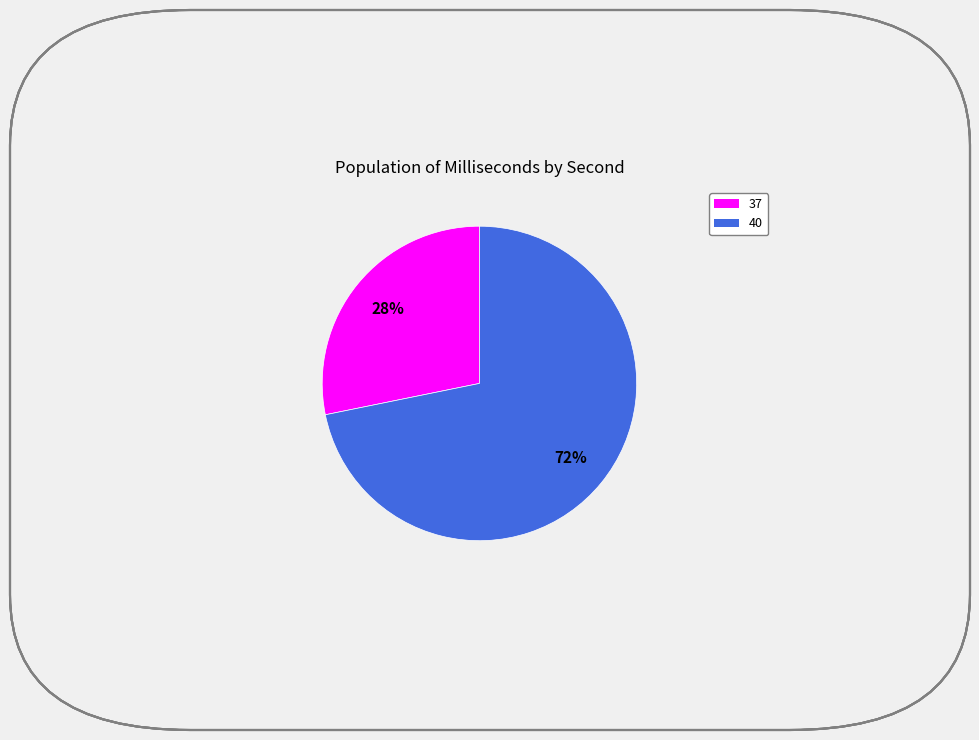

Between 37 and 40, which is larger?

40